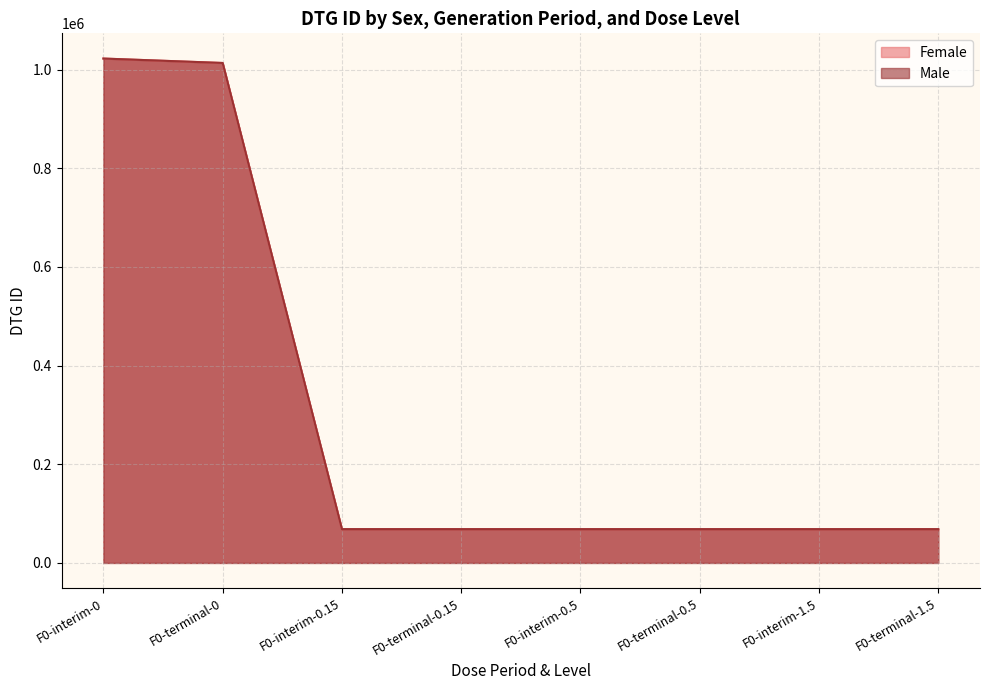

What is the difference between the highest and lowest values at F0-interim-0?

1